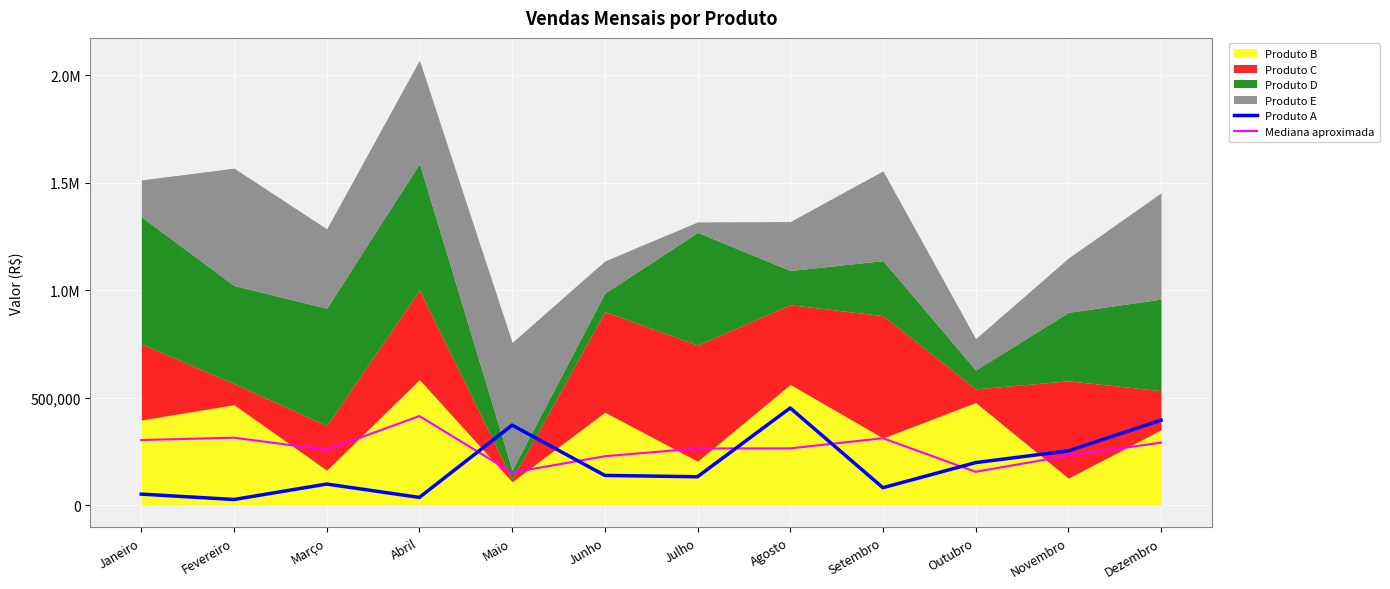

True or false: Mediana aproximada and Produto A cross at least once.

True